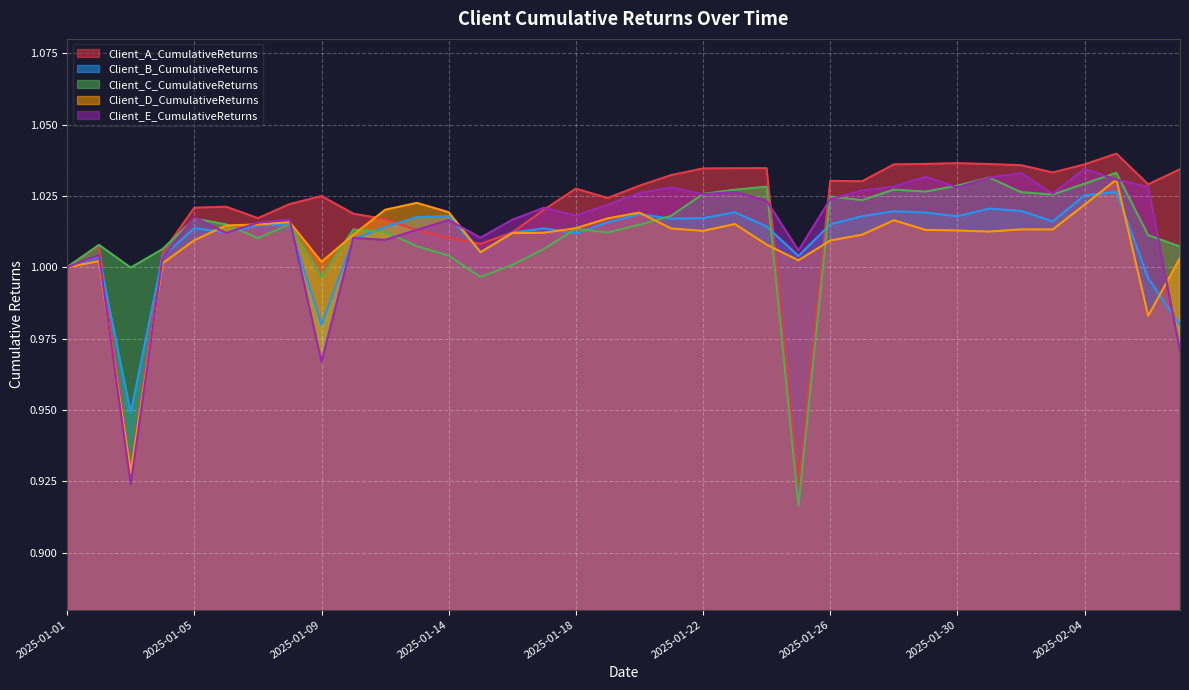

How many values in the Client_D_CumulativeReturns series exceed 1?

33